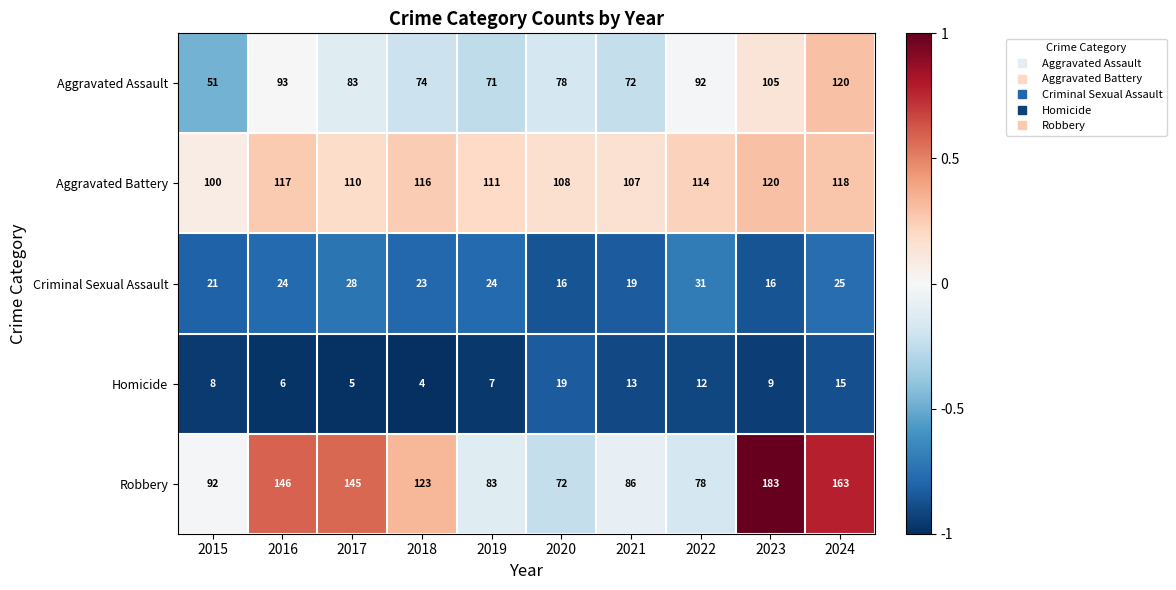

At 2020, list the series in order from smallest to largest.

Criminal Sexual Assault, Homicide, Robbery, Aggravated Assault, Aggravated Battery